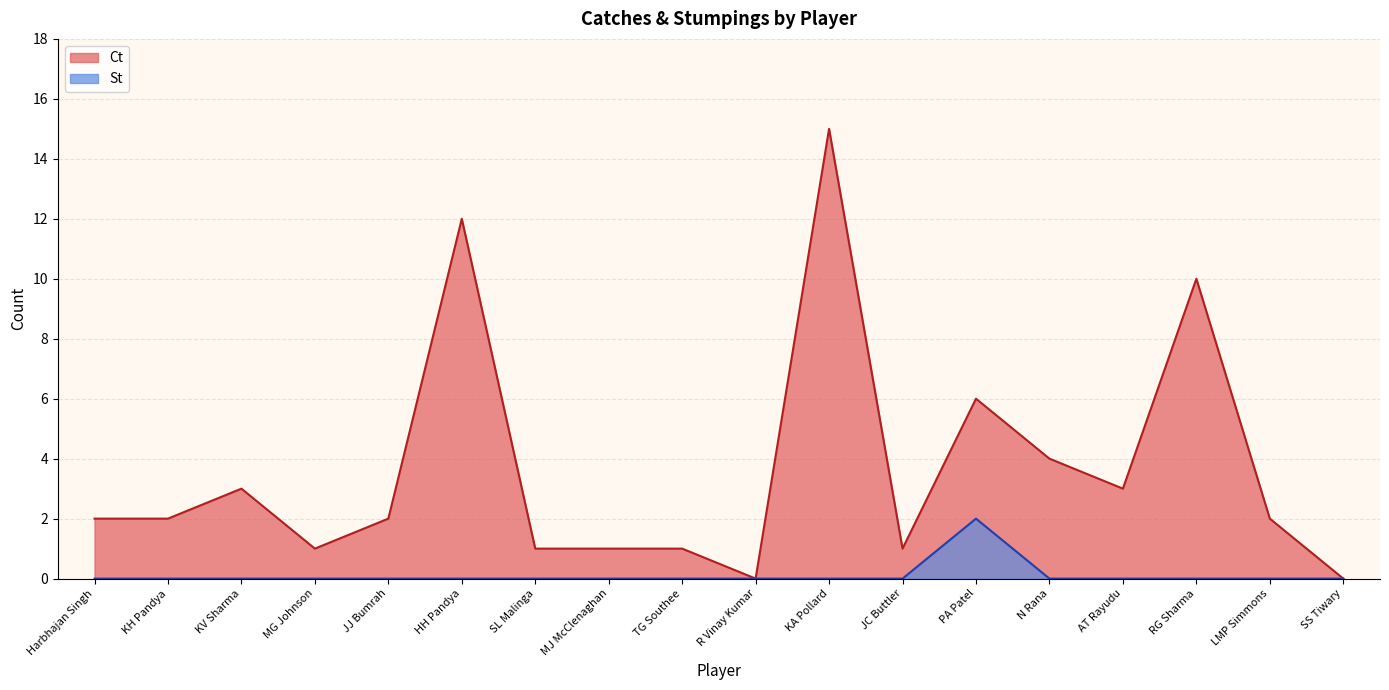

What is the highest value of the St series?

2